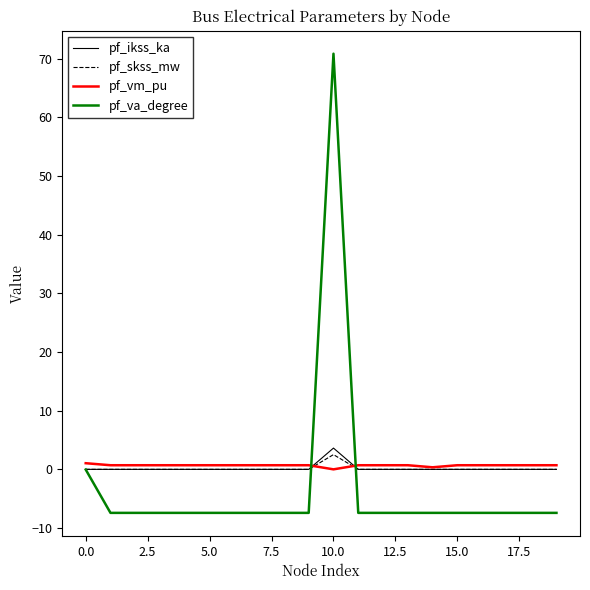

Which series has the largest range (max minus min)?

pf_va_degree